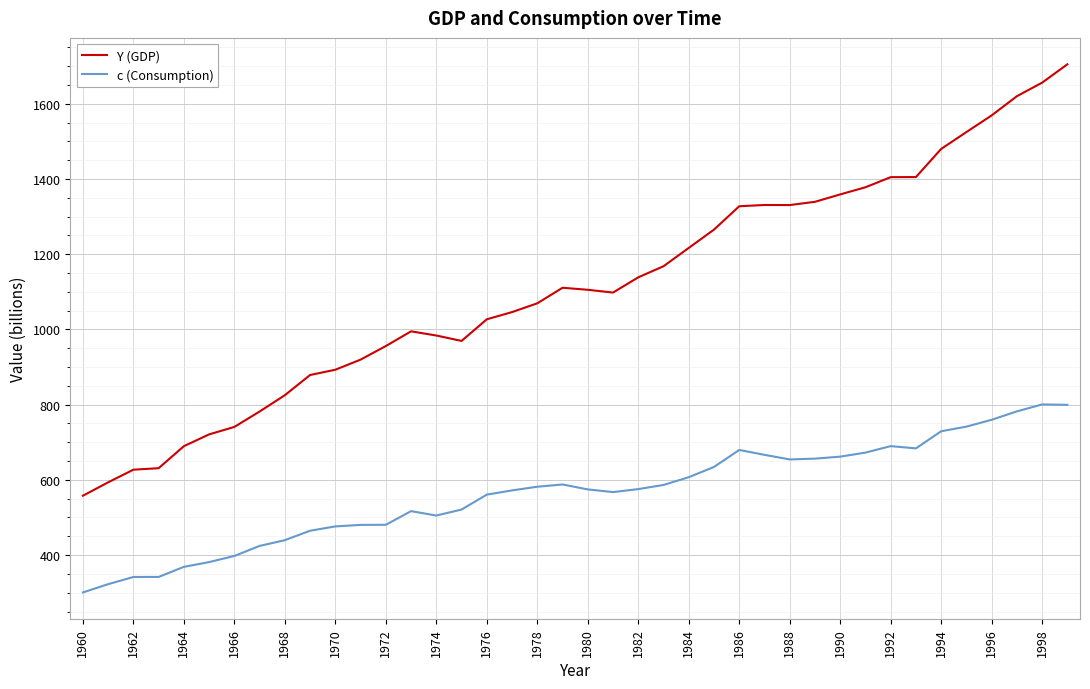

Which series has the largest total across all categories?

Y (GDP)